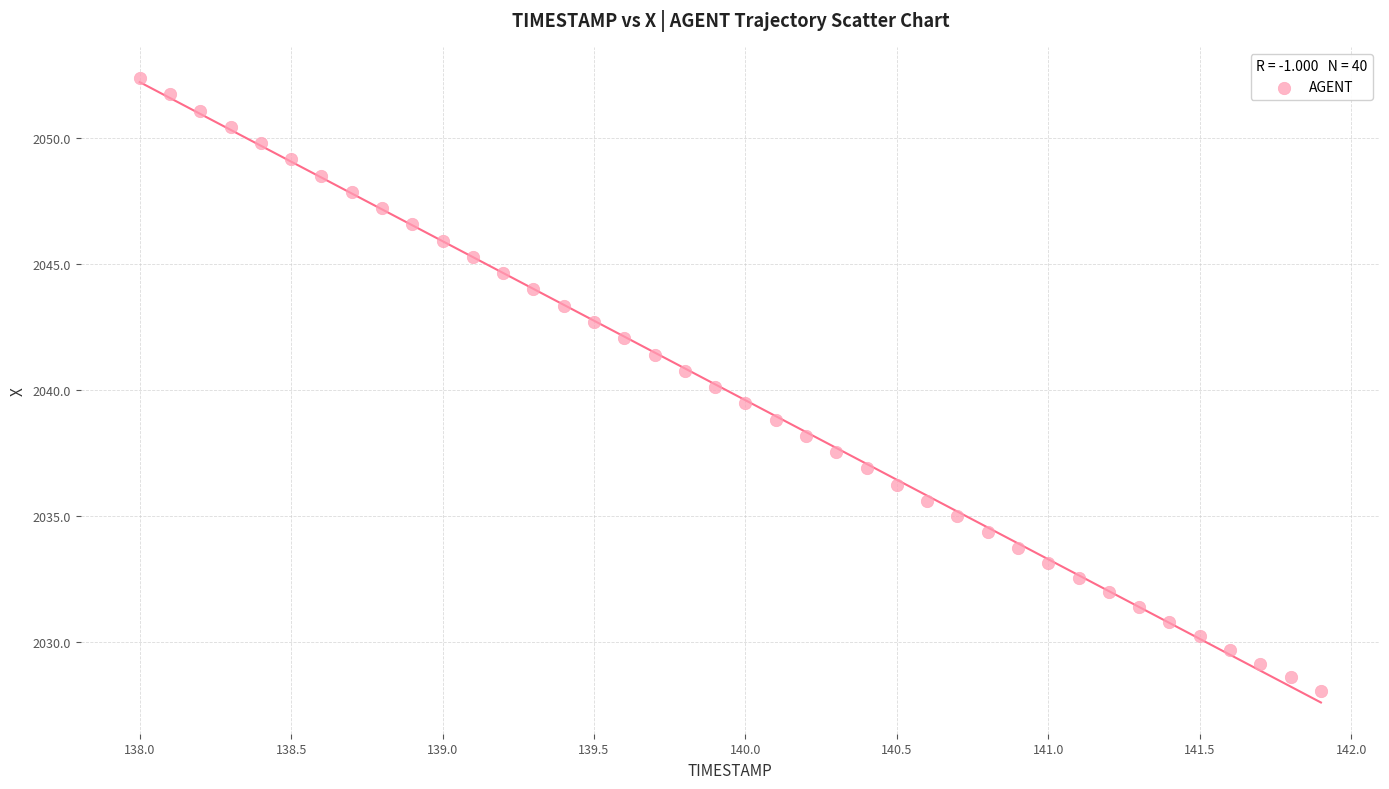

What is the range of X values (max minus min)?

3.9